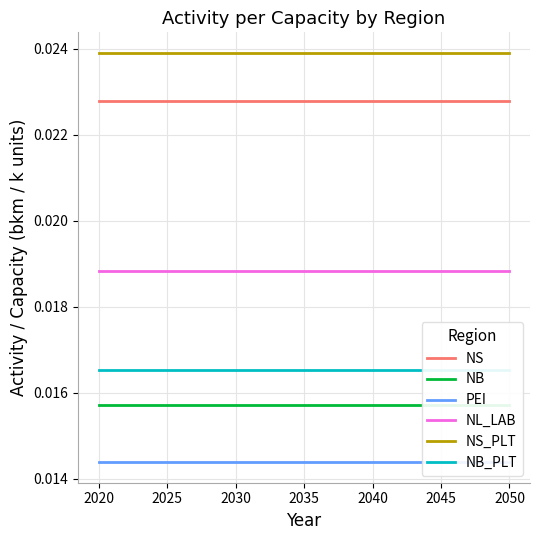

At which category is the sum across all series the highest?

2020